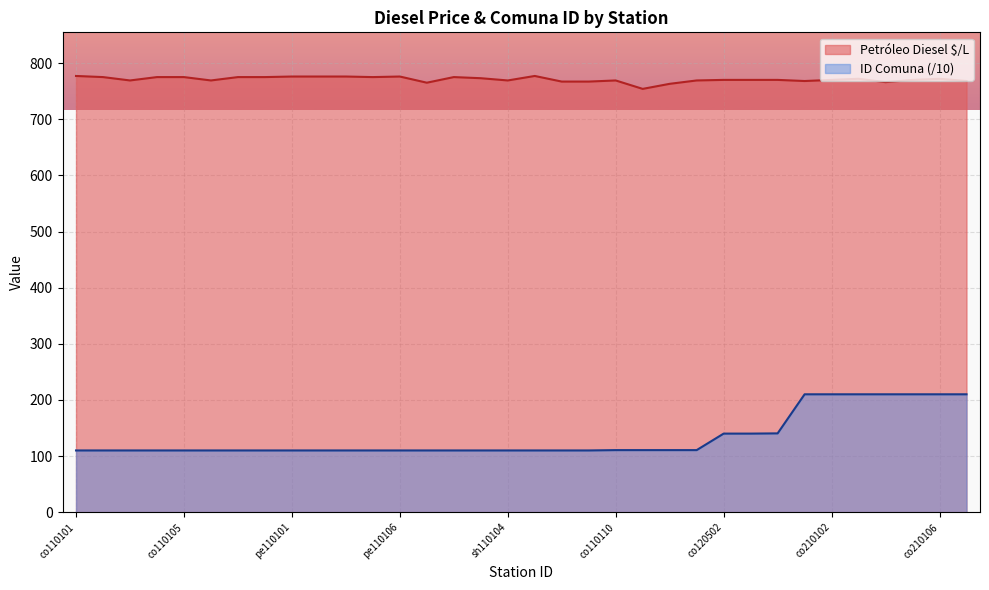

Which series has the largest total across all categories?

Petróleo Diesel $/L